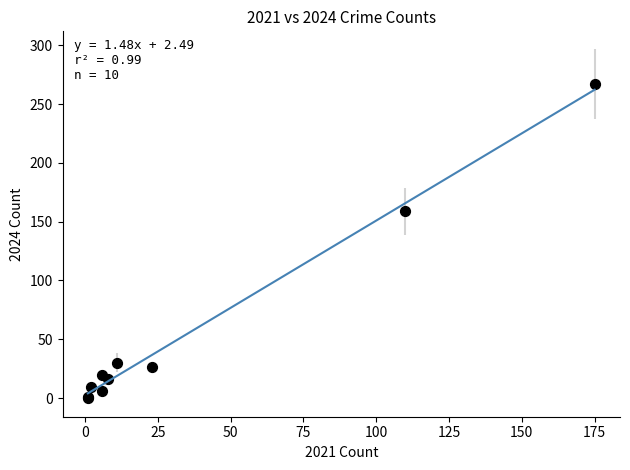

What Y value in the scatter plot is closest to 133?

159